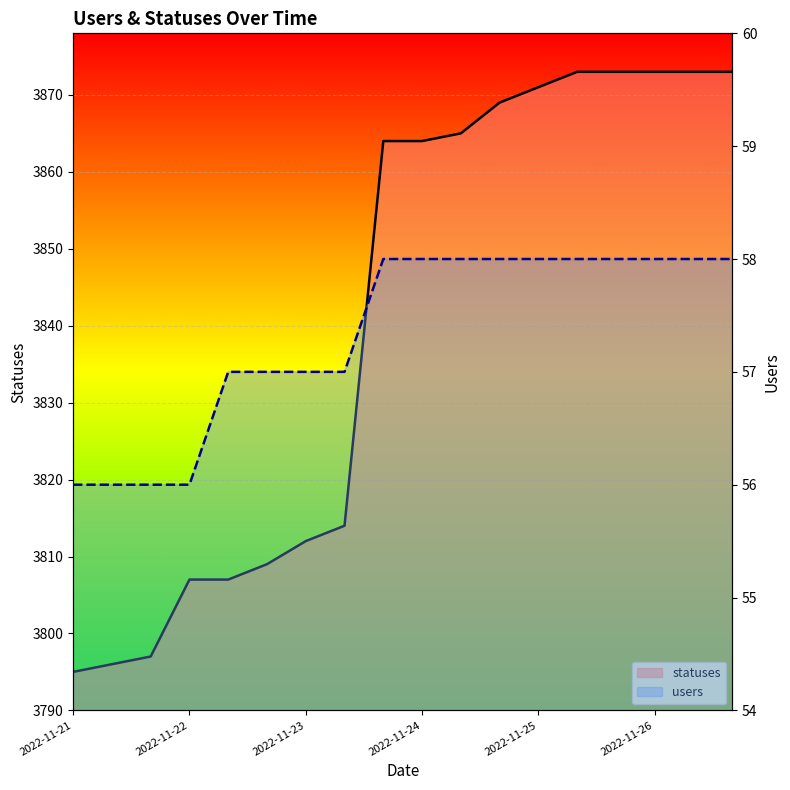

What is the maximum value shown in the chart?

3873